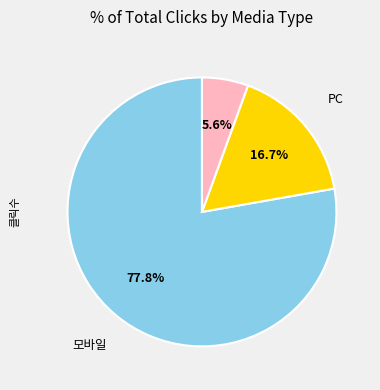

Is there any slice that represents more than half of the pie?

Yes